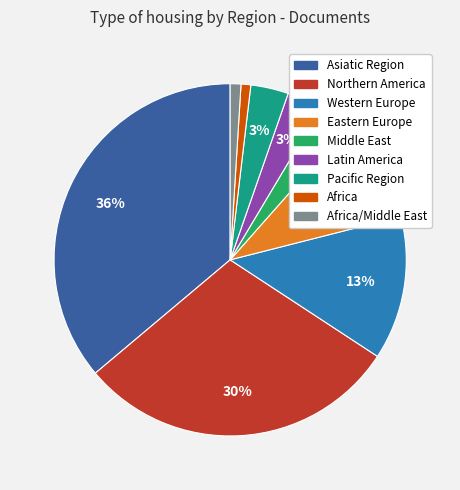

Is there a majority slice in this chart?

No